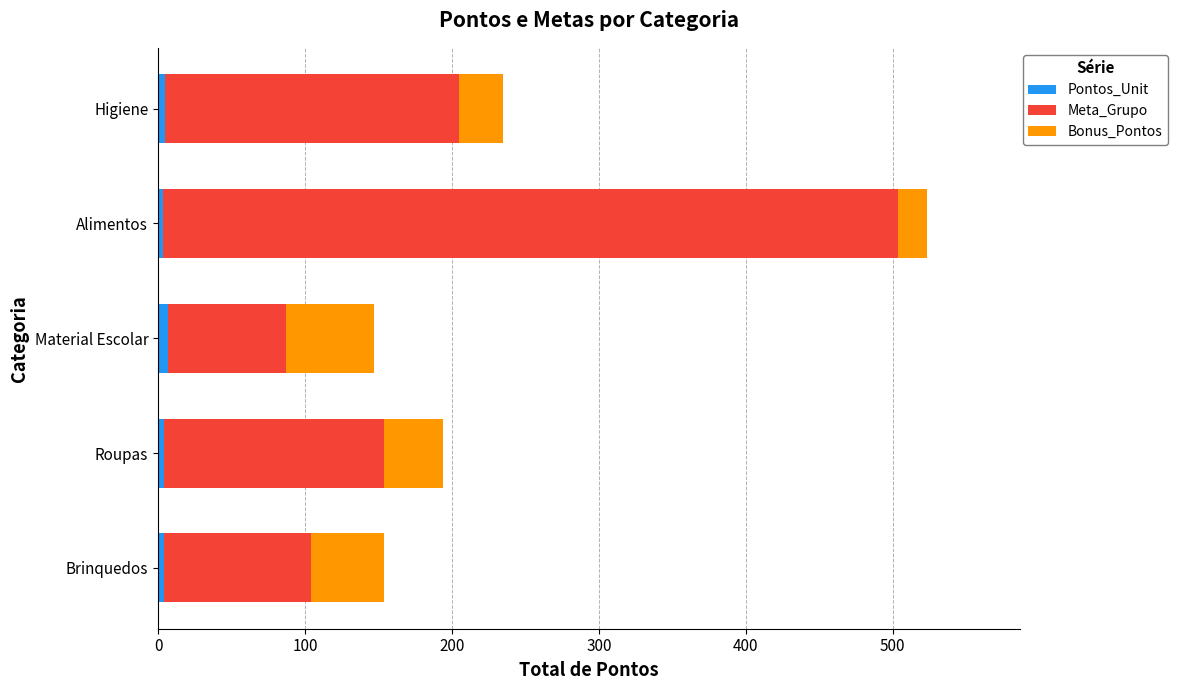

At which category is the sum across all series the highest?

Alimentos